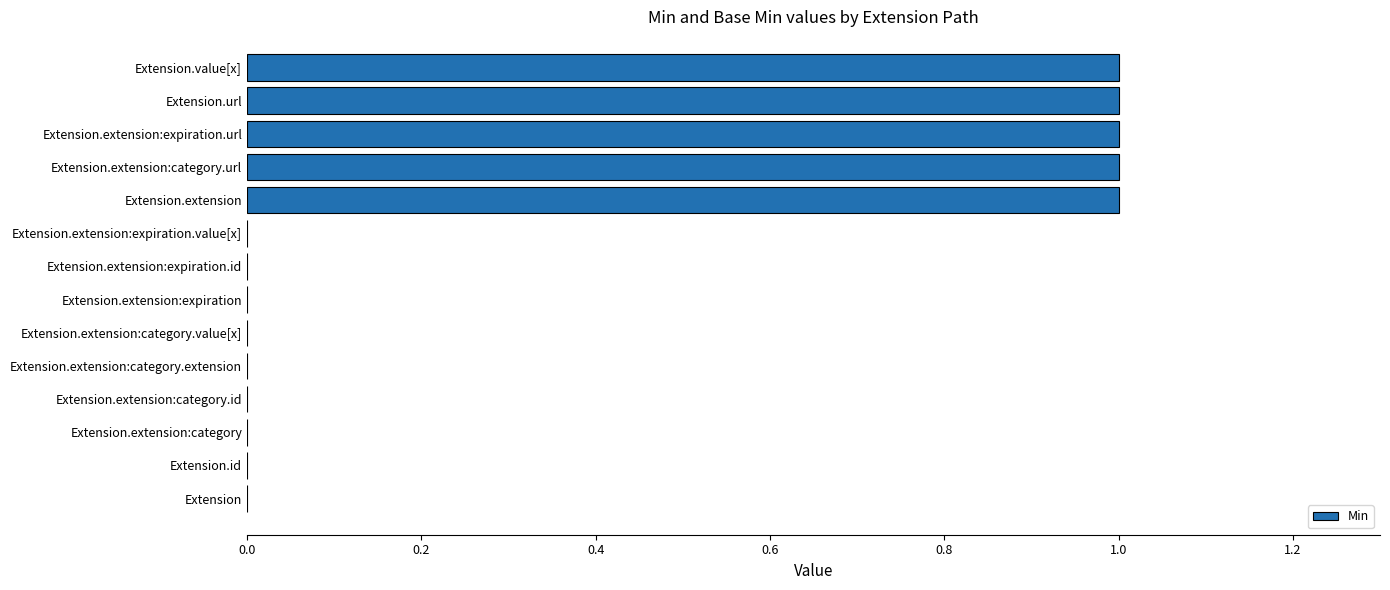

What is the change in value from Extension to Extension.extension:category.url?

+1